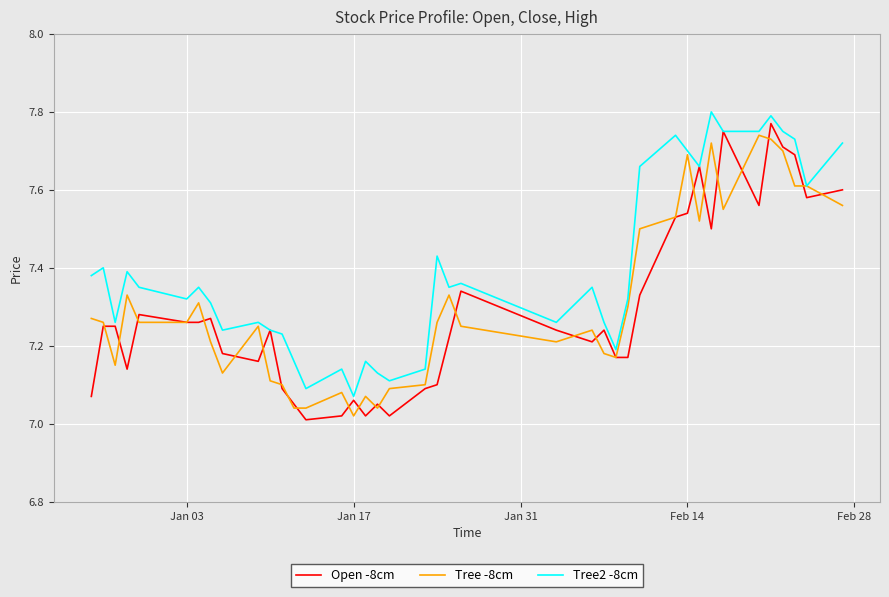

Which series has the largest total across all categories?

Tree2 -8cm